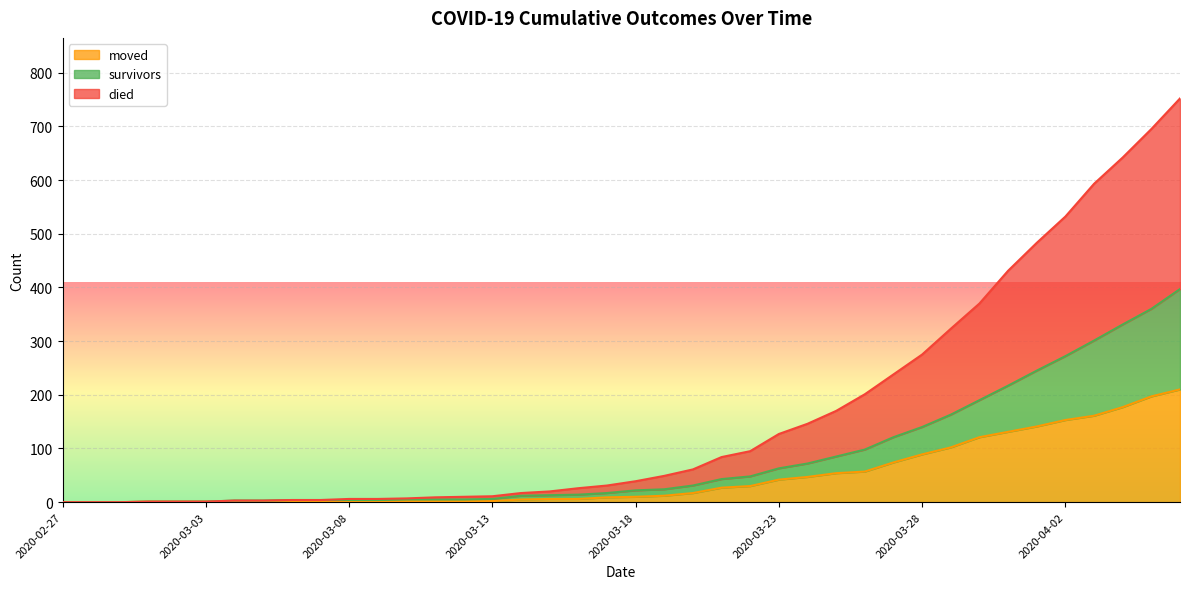

The moved series shows 11 at 2020-03-15. True or false?

False